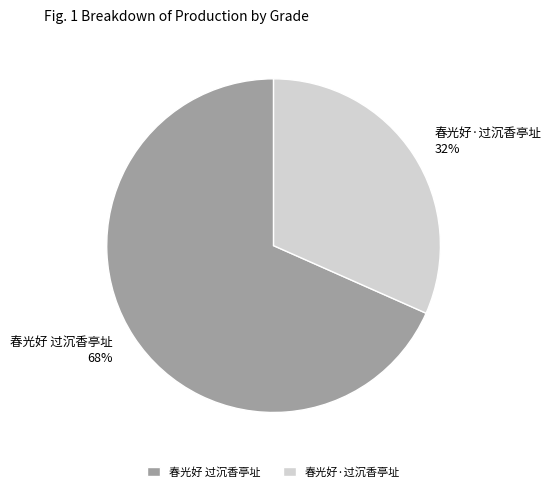

To the nearest percent, what is the combined percentage of 春光好 过沉香亭址 and 春光好·过沉香亭址?

100%